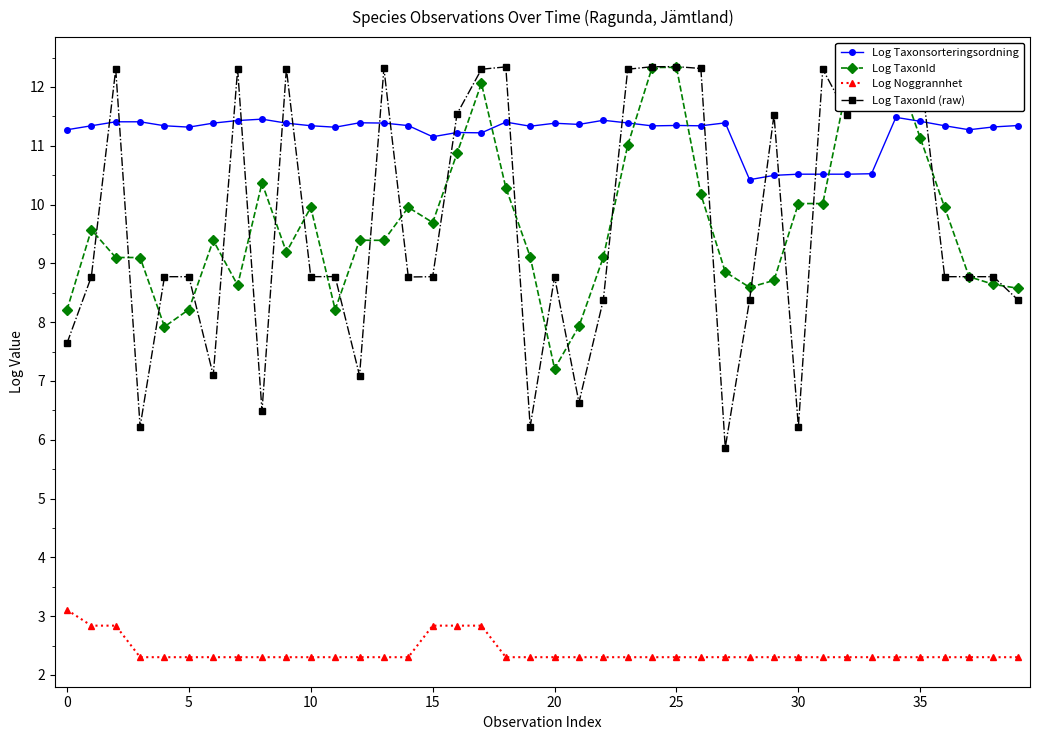

Which series has the largest total across all categories?

Log Taxonsorteringsordning